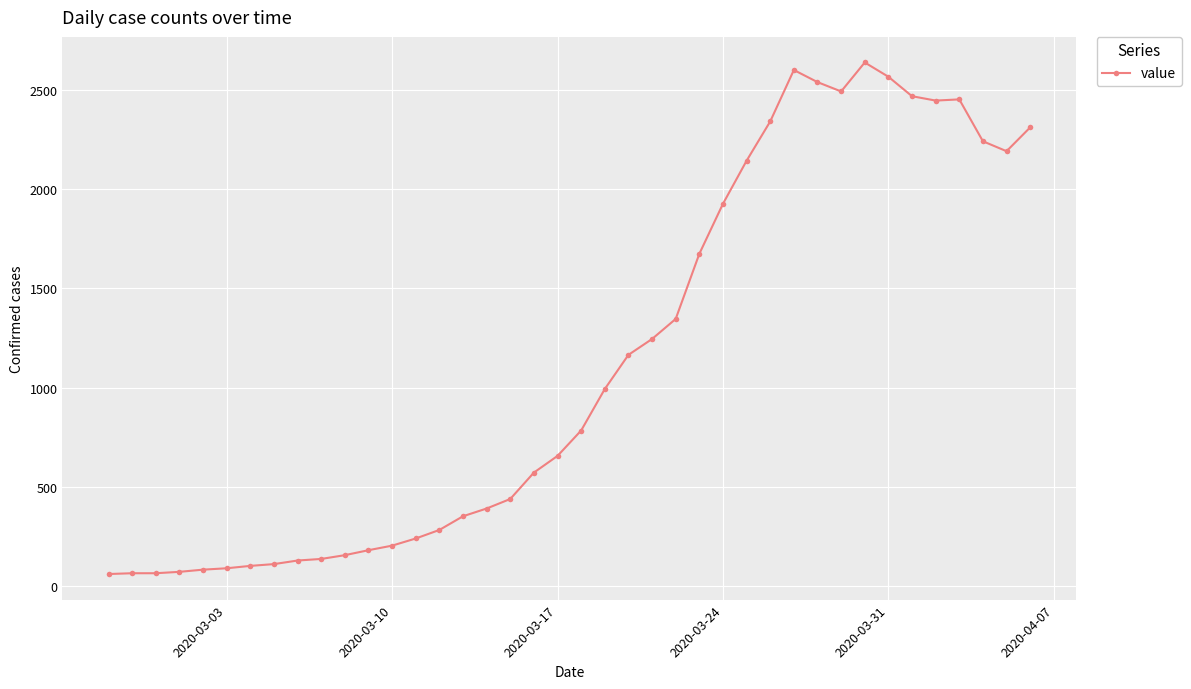

How many lines are shown in the chart?

1